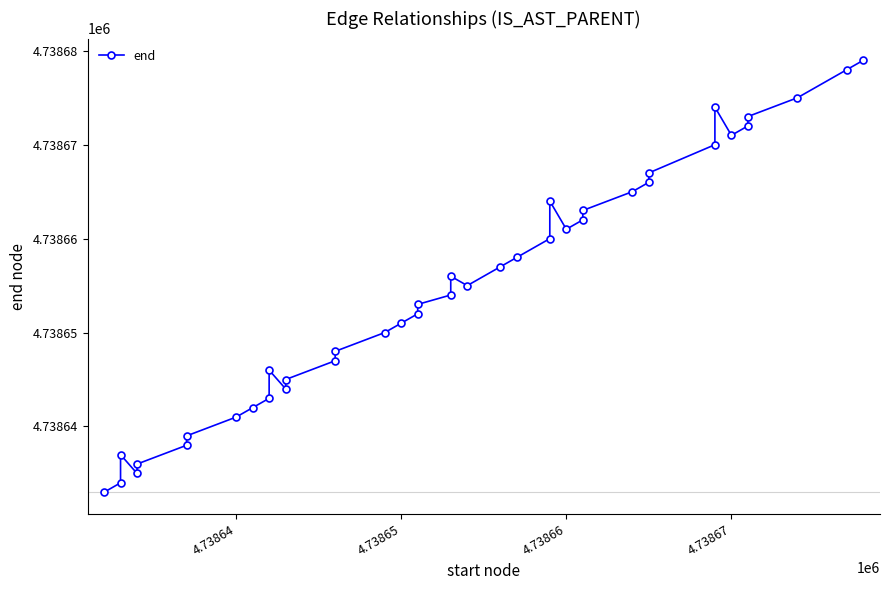

Is it true that the value at 18 is 1047239?

False